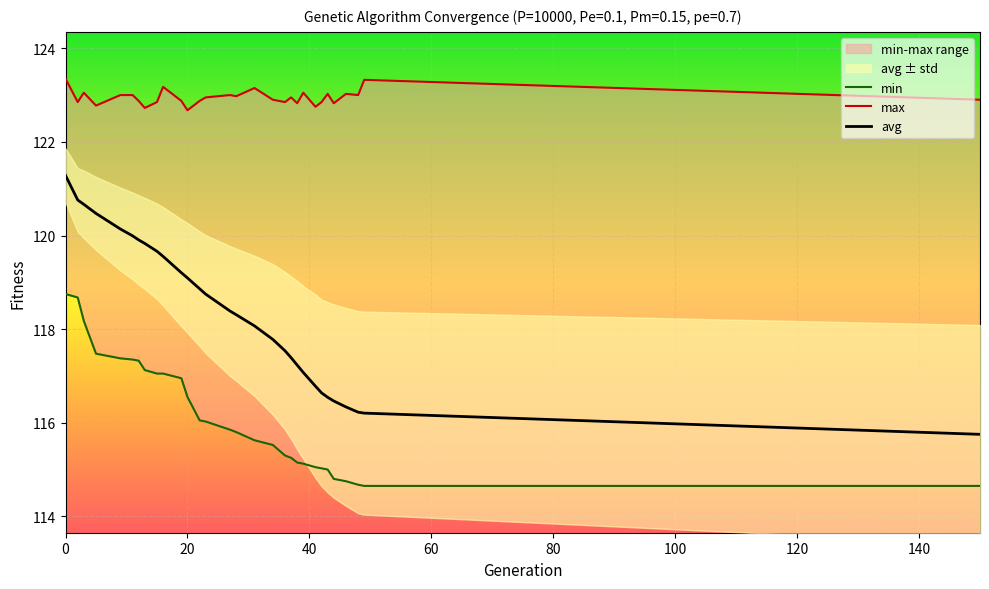

What is the minimum value for avg?

115.8